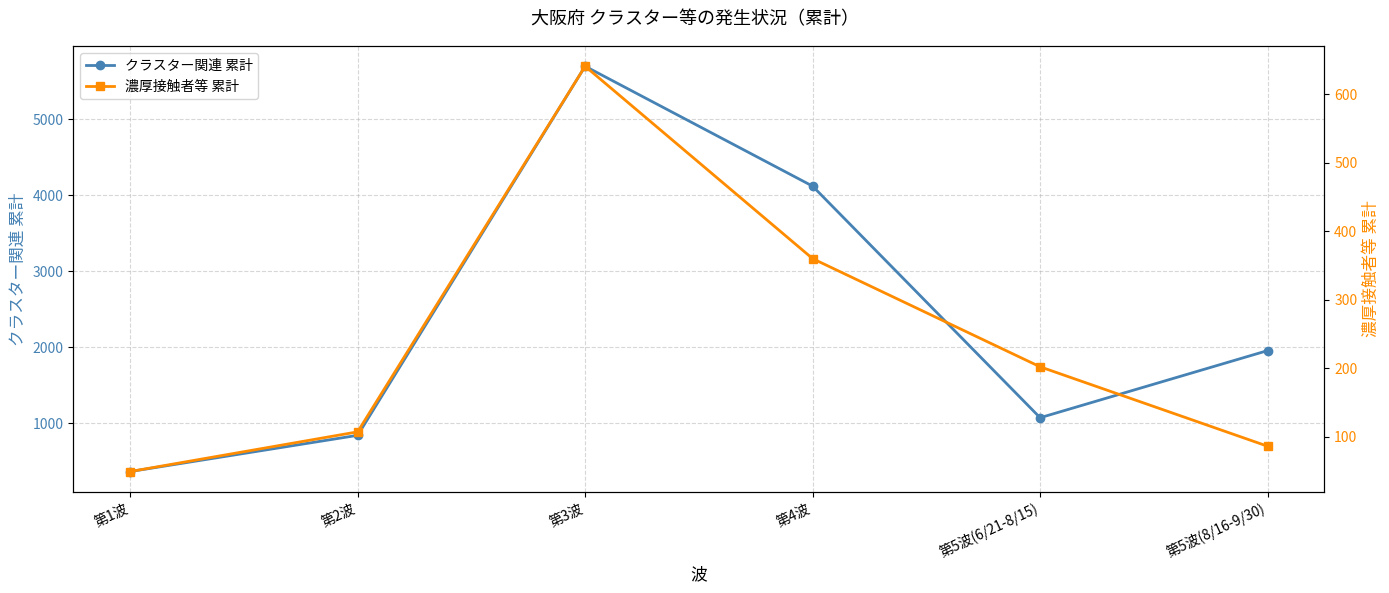

Count the number of data series in this chart.

2